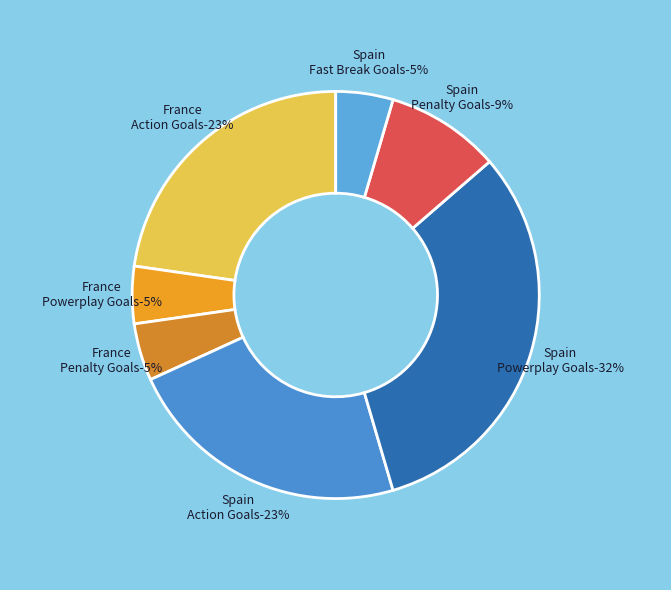

Rank the series by their average value, from lowest to highest.

Spain, France